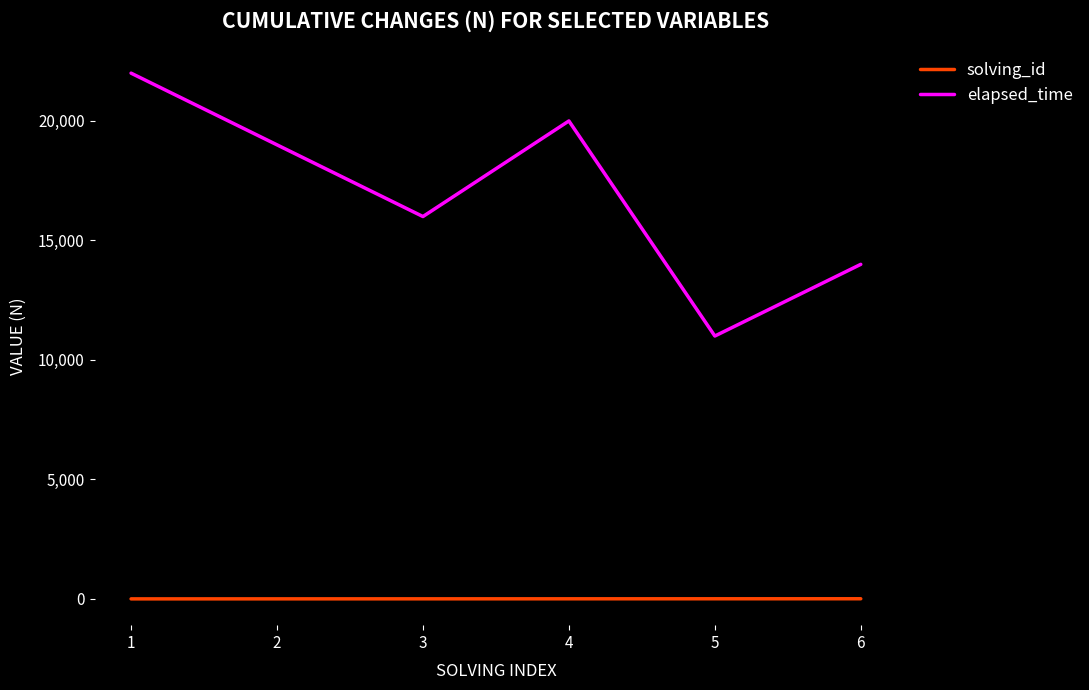

The value of elapsed_time at 3 is 16000. True or false?

True